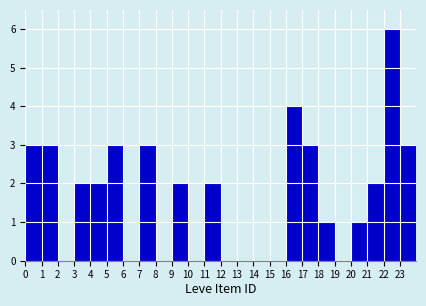

Reading left to right, list every bar in this chart as the range it spans on the x-axis followed by its height. The values are not printed on the chart, so give them approximately, as read against the axis.

0 to 1: 3
1 to 2: 3
2 to 3: 0
3 to 4: 2
4 to 5: 2
5 to 6: 3
6 to 7: 0
7 to 8: 3
8 to 9: 0
9 to 10: 2
10 to 11: 0
11 to 12: 2
12 to 13: 0
13 to 14: 0
14 to 15: 0
15 to 16: 0
16 to 17: 4
17 to 18: 3
18 to 19: 1
19 to 20: 0
20 to 21: 1
21 to 22: 2
22 to 23: 6
23 to 24: 3